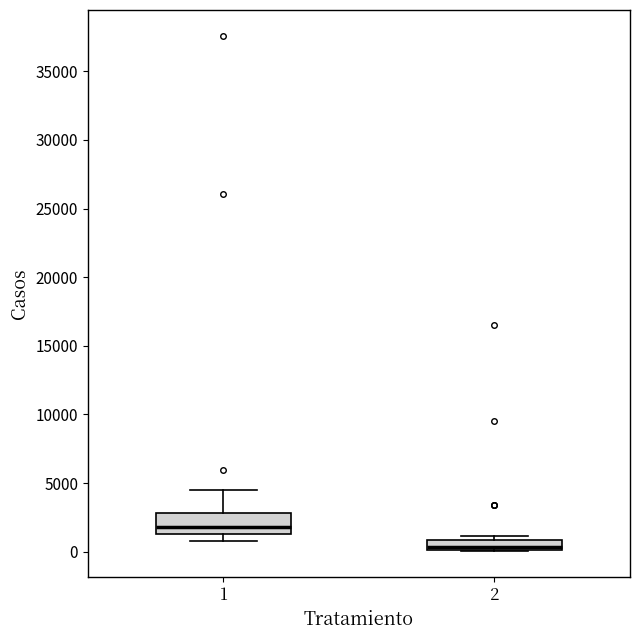

Which box has the highest median line?

1